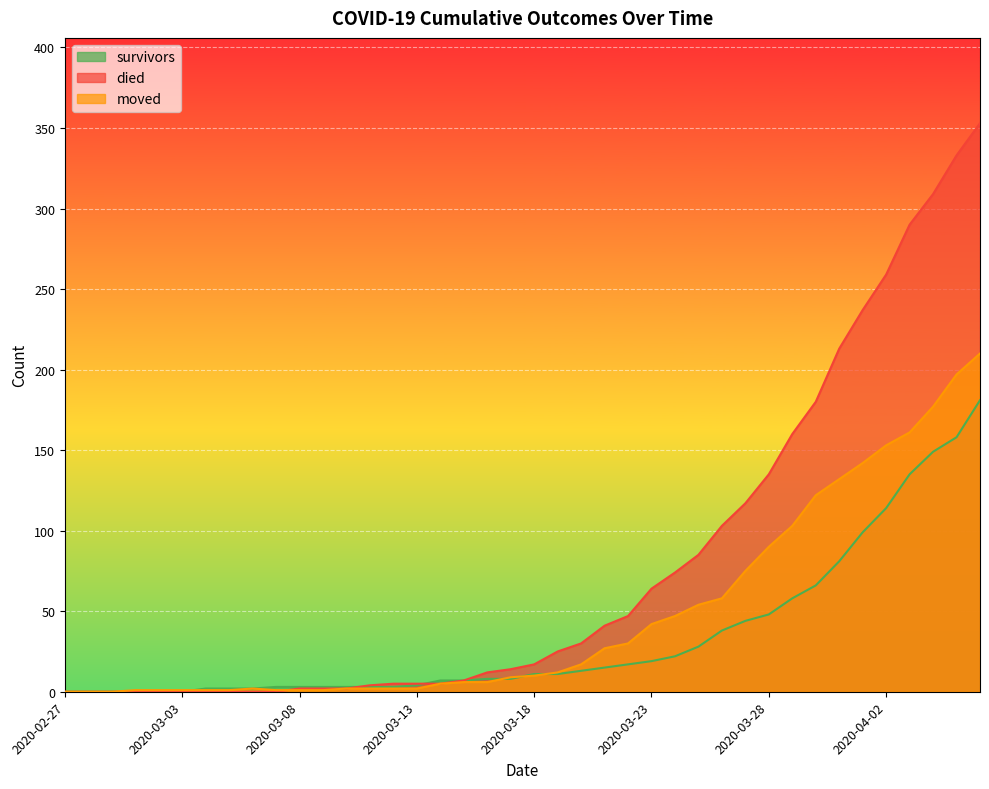

Rank the series by their average value, from highest to lowest.

died, moved, survivors